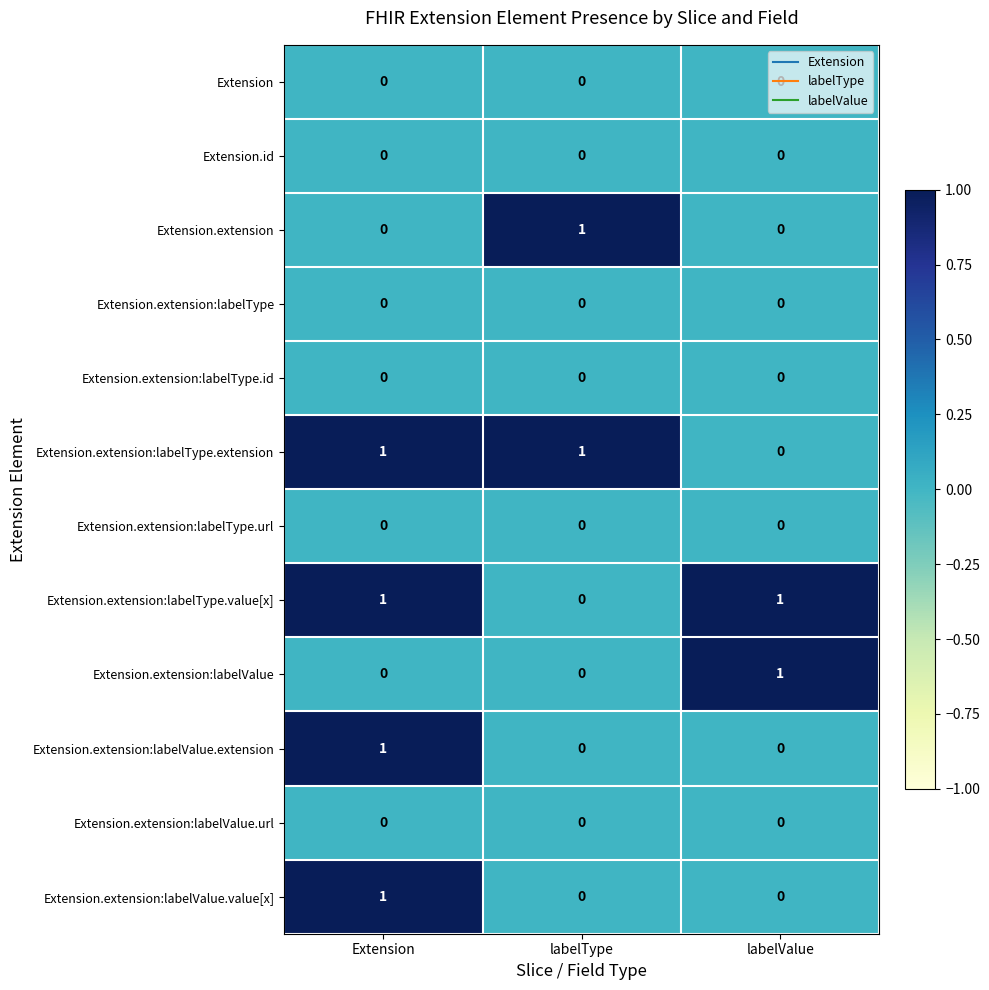

The value of Extension.extension:labelType.extension at labelType is 2. True or false?

False